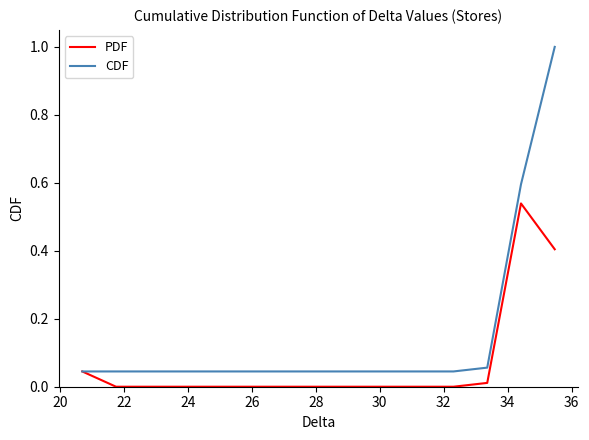

Rank the series by their maximum value, from lowest to highest.

PDF, CDF